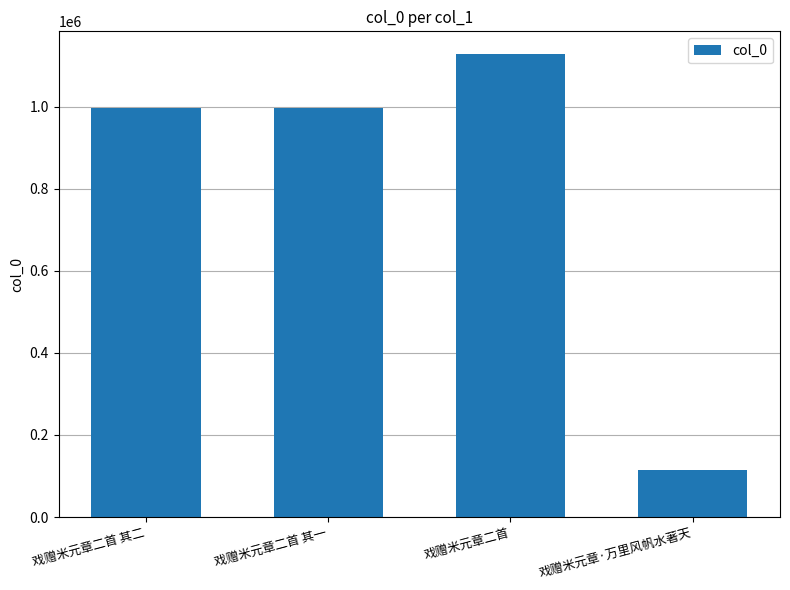

The value at 戏赠米元章二首 其一 is 995485. True or false?

True